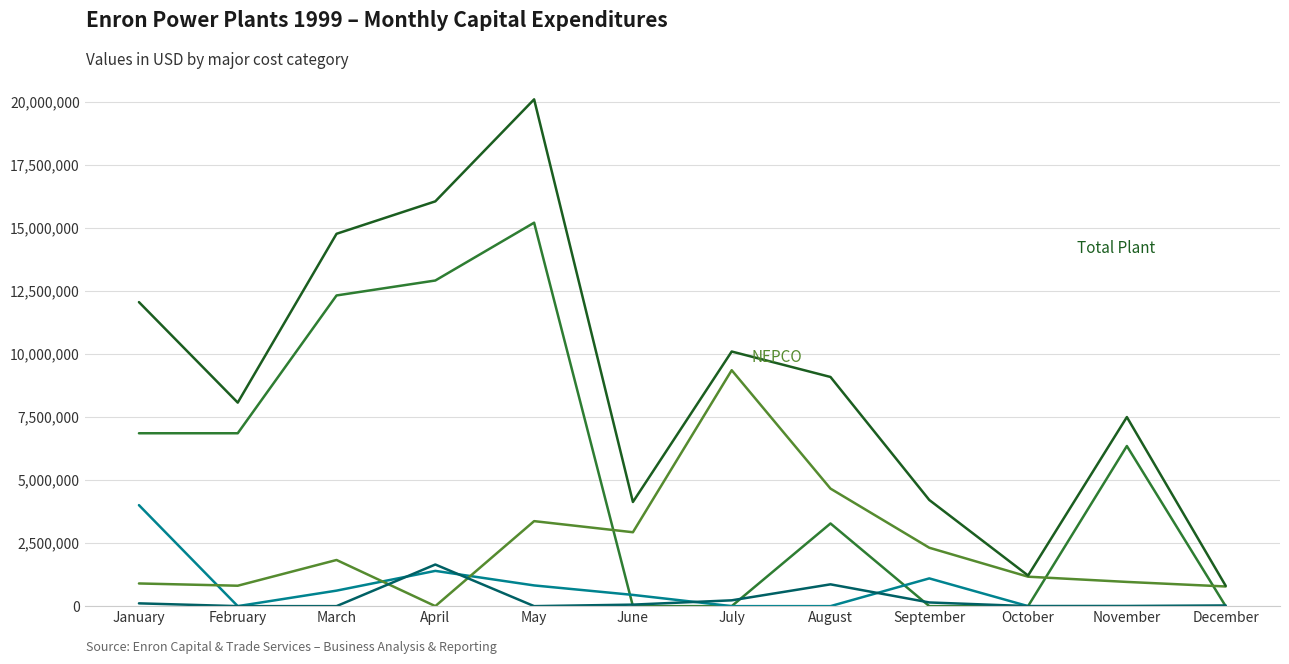

What is the greatest value displayed?

20107444